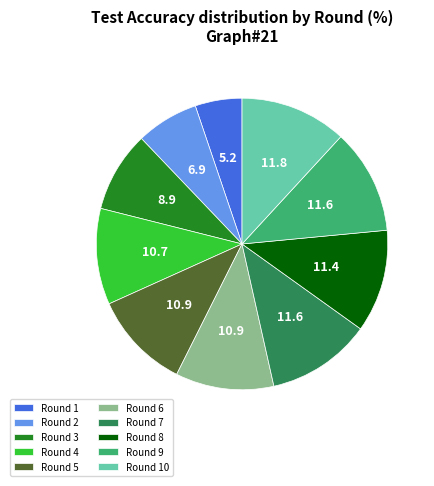

Between Round 6 and Round 3, which is larger?

Round 6